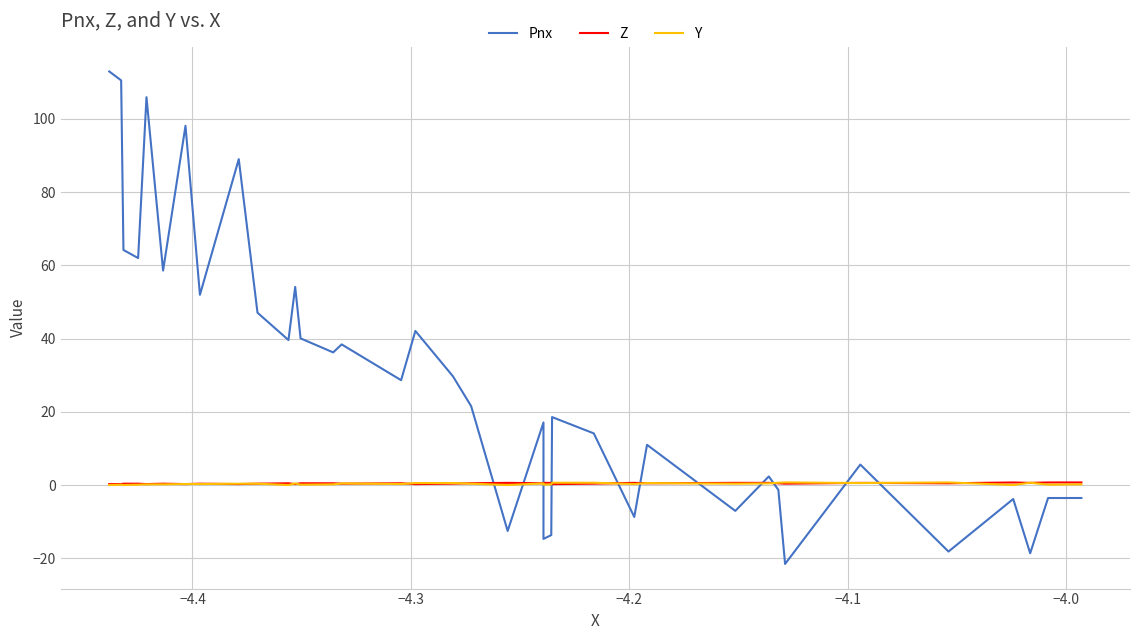

How many intersections are there between Y and Z?

20